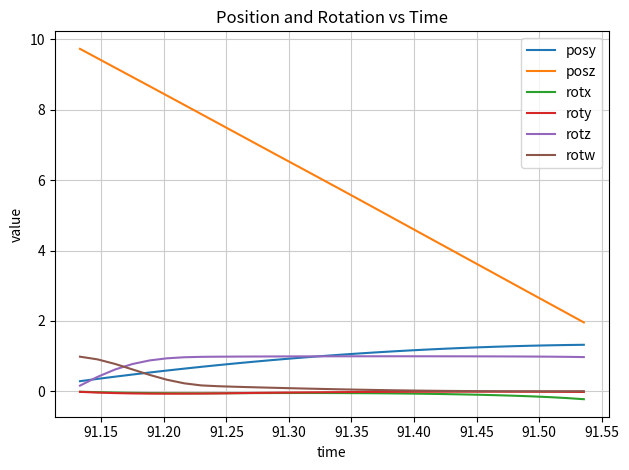

True or false: posz and rotw cross at least once.

False